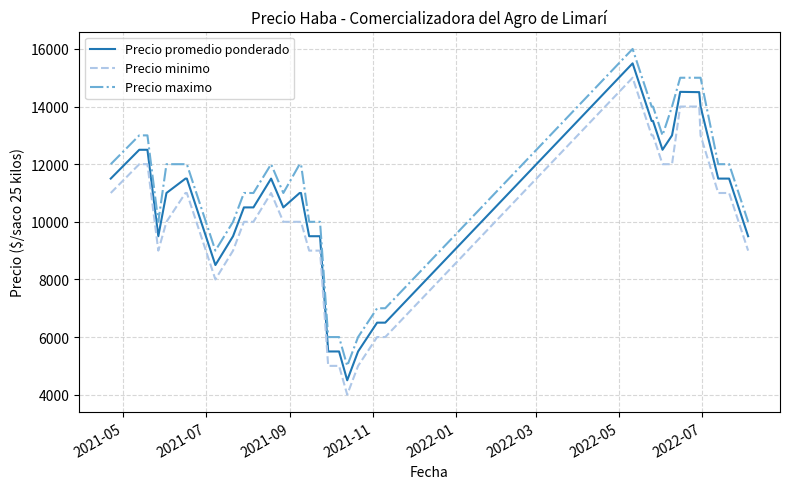

What are all the series names shown in the legend?

Precio promedio ponderado, Precio minimo, Precio maximo